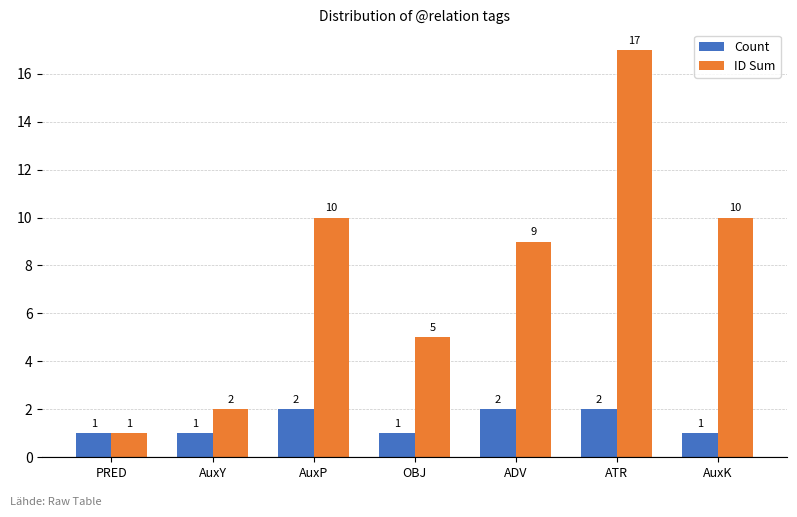

How many bars are there in total?

14